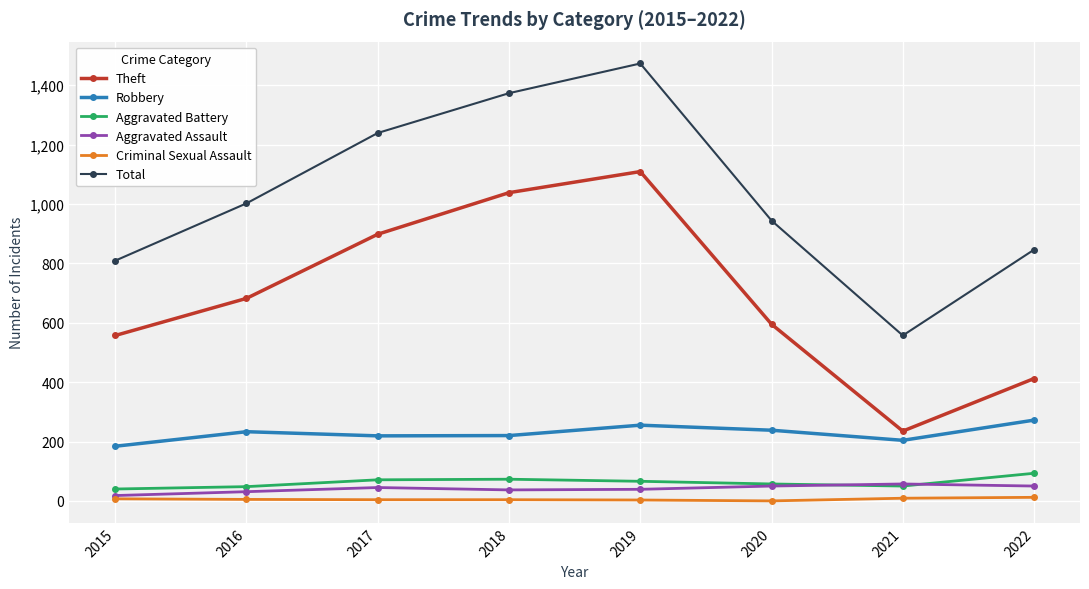

How many distinct data groups are displayed?

6